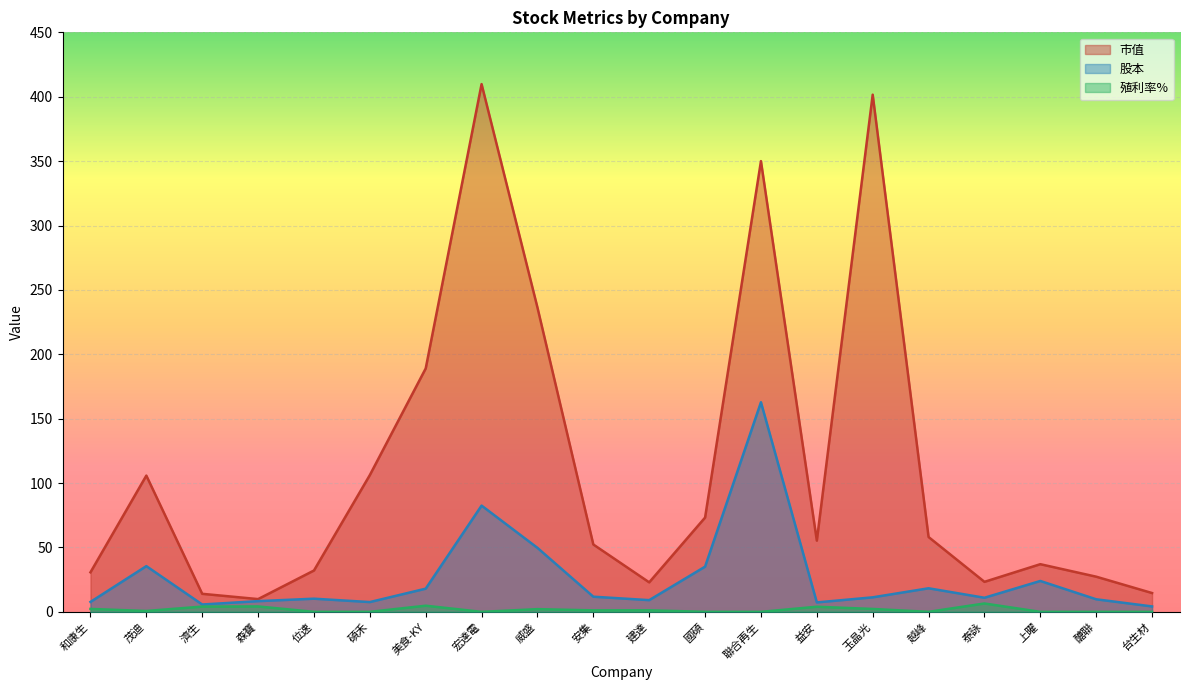

Between 森寶 and 國碩, which series saw the biggest shift?

市值